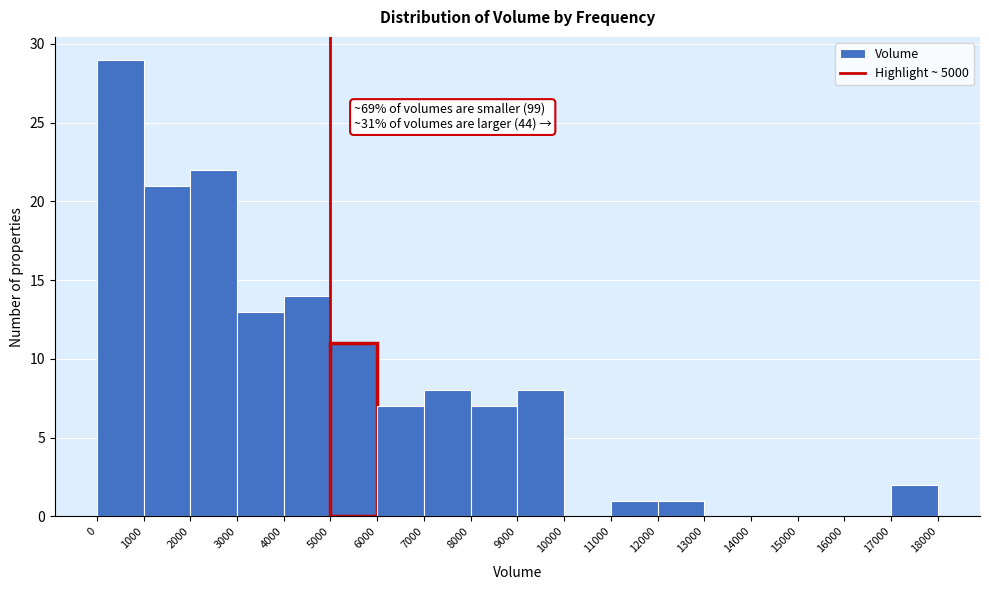

Which range on the x-axis has the tallest bar?

0 to 1000